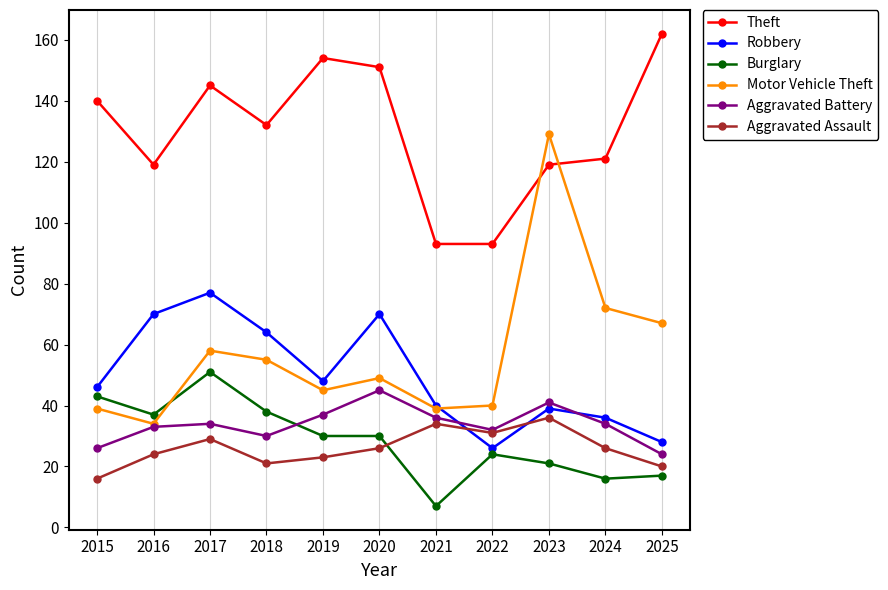

At 2017, list the series in order from largest to smallest.

Theft, Robbery, Motor Vehicle Theft, Burglary, Aggravated Battery, Aggravated Assault